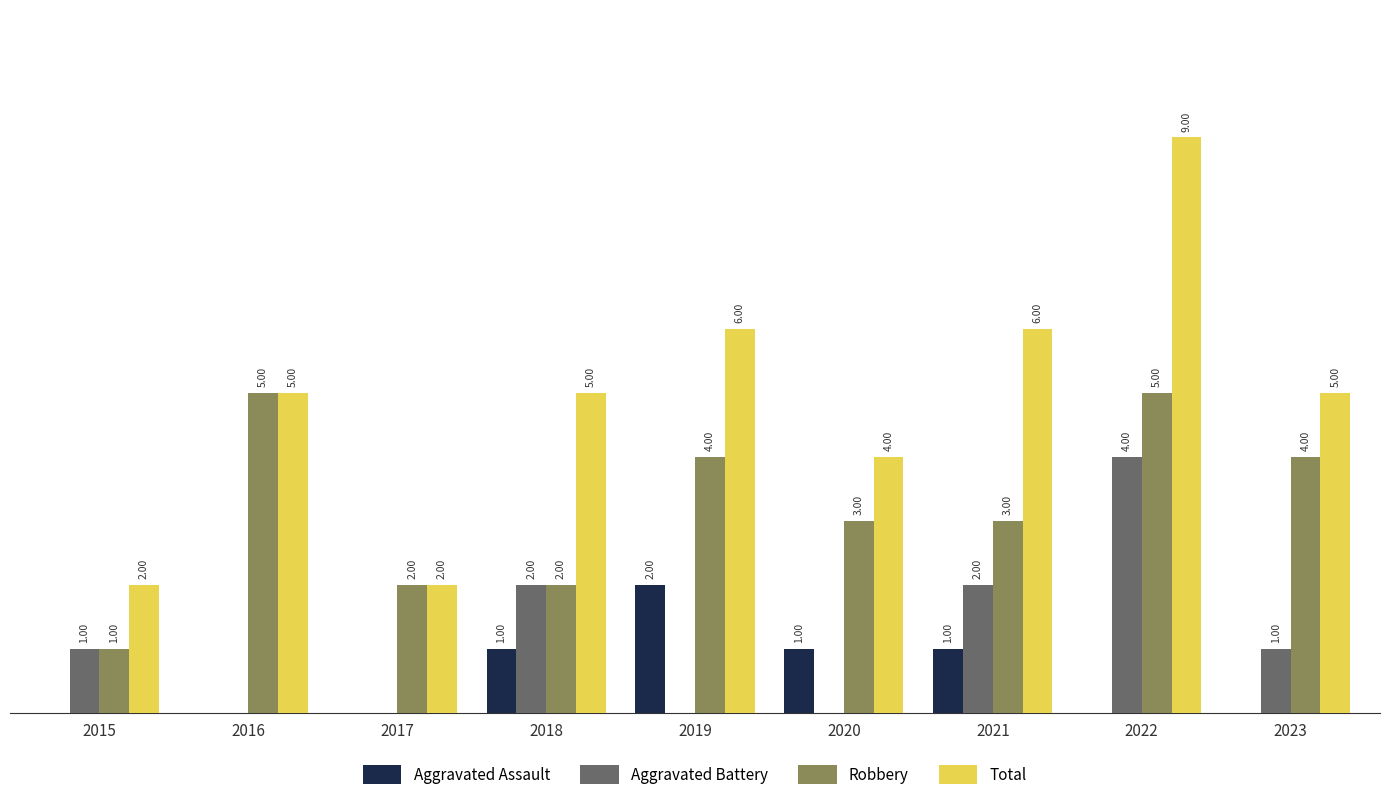

Is the value of Aggravated Battery at 2021 greater than the value of Robbery at 2019?

No